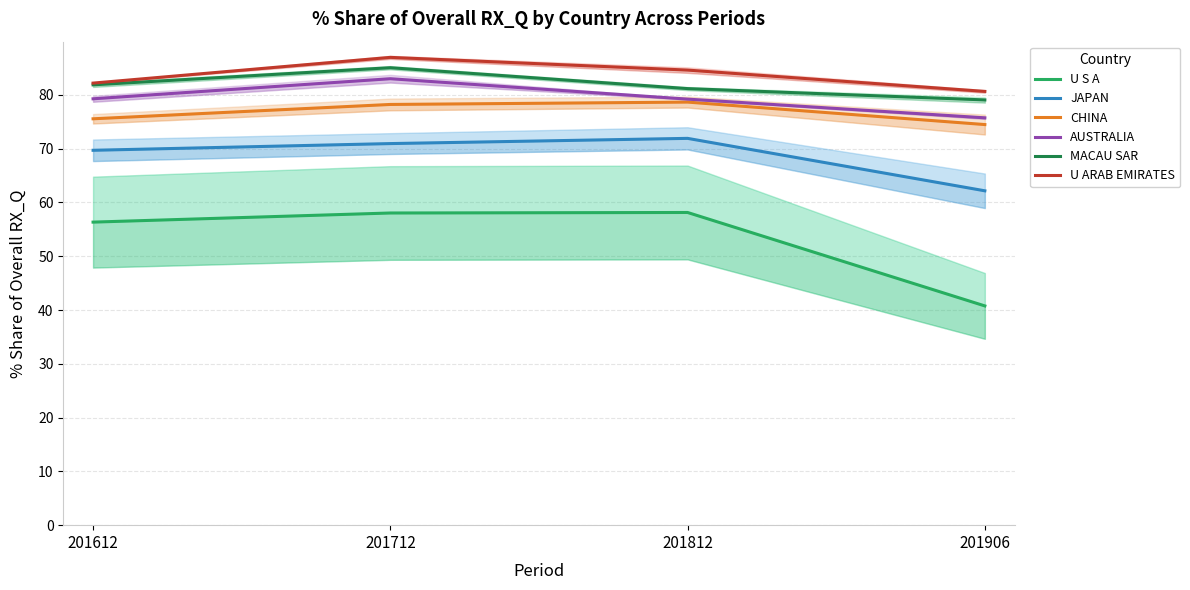

What is the difference between the highest and lowest values at 201812?

26.5